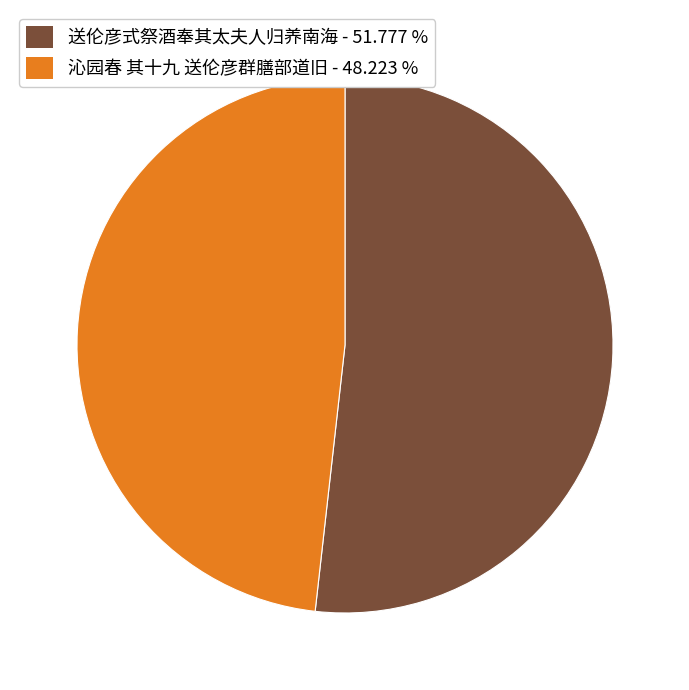

How many segments does this pie chart have?

2